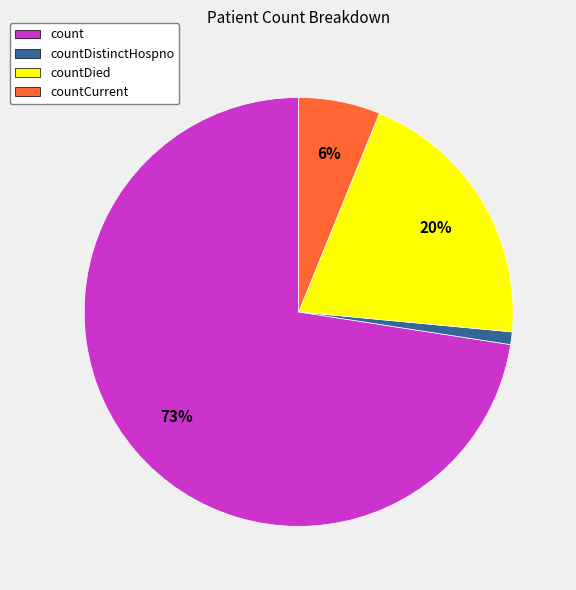

Does countDied account for over 50% of the chart?

No